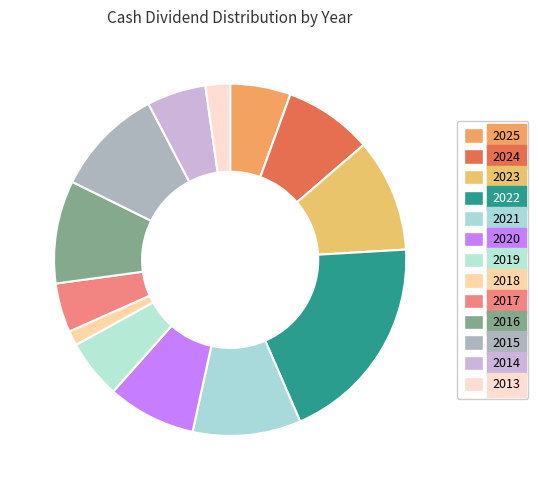

How many slices are in this pie chart?

13